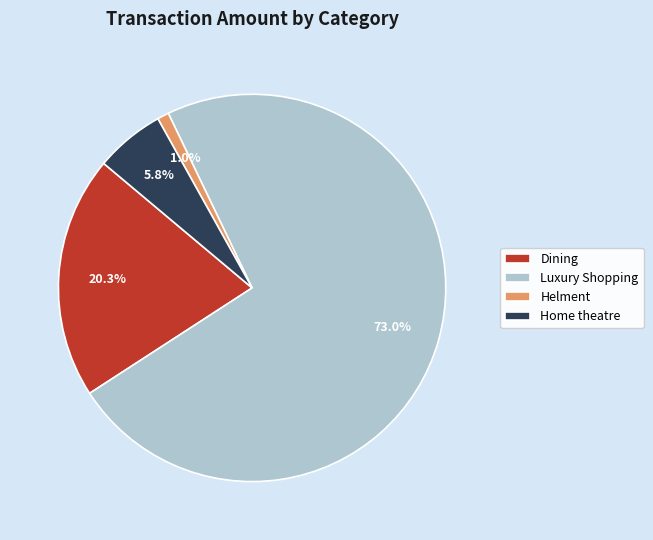

Rank the categories by value from highest to lowest.

Luxury Shopping, Dining, Home theatre, Helment